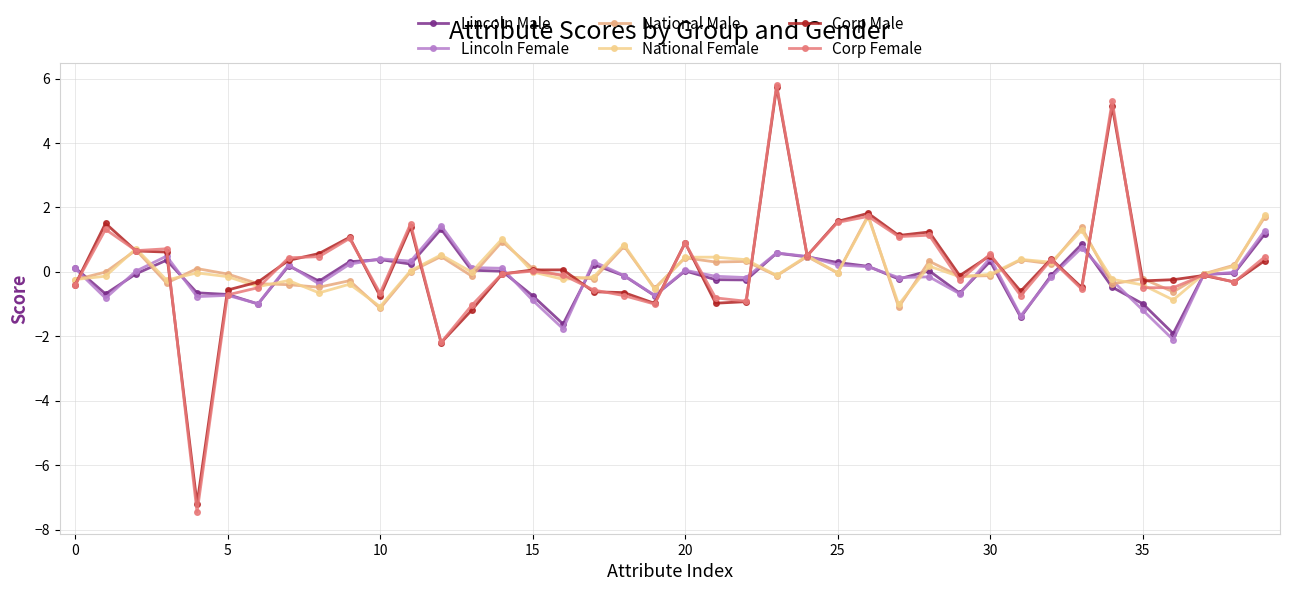

What is the highest value of the National Female series?

1.8